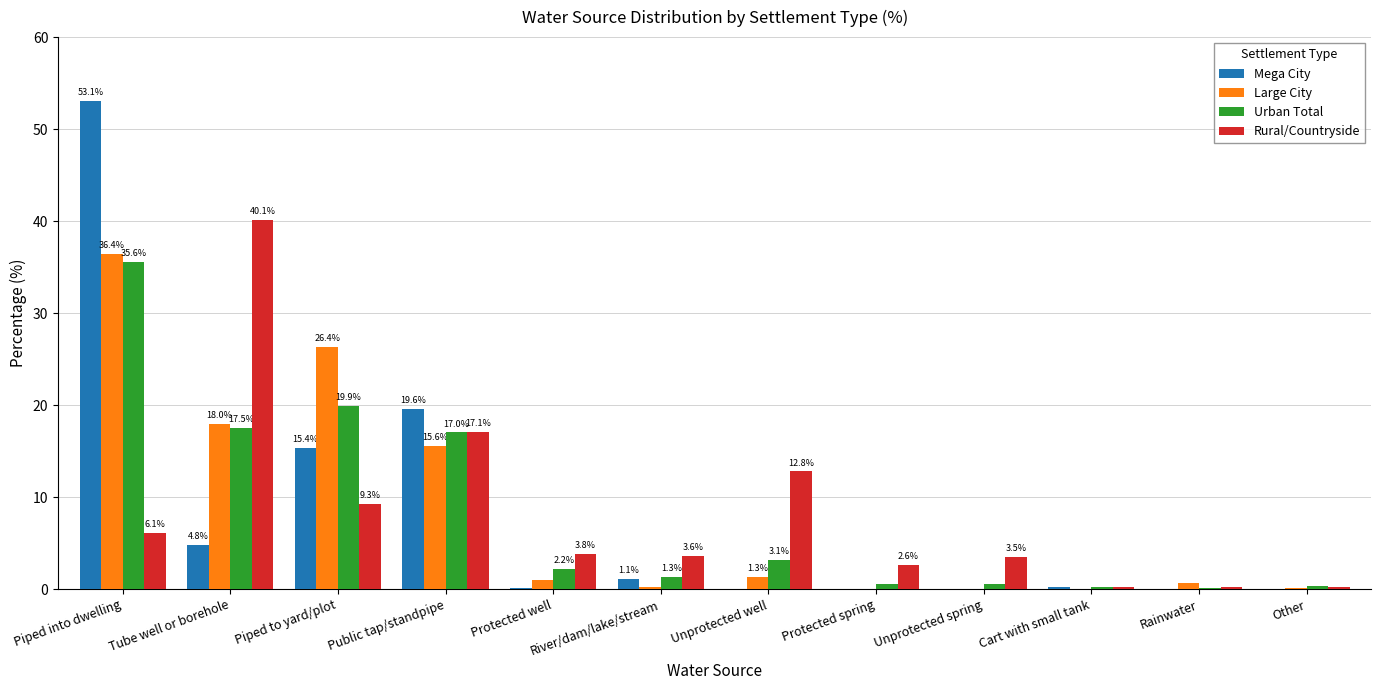

Are the bars grouped side by side (vs. stacked)?

Yes